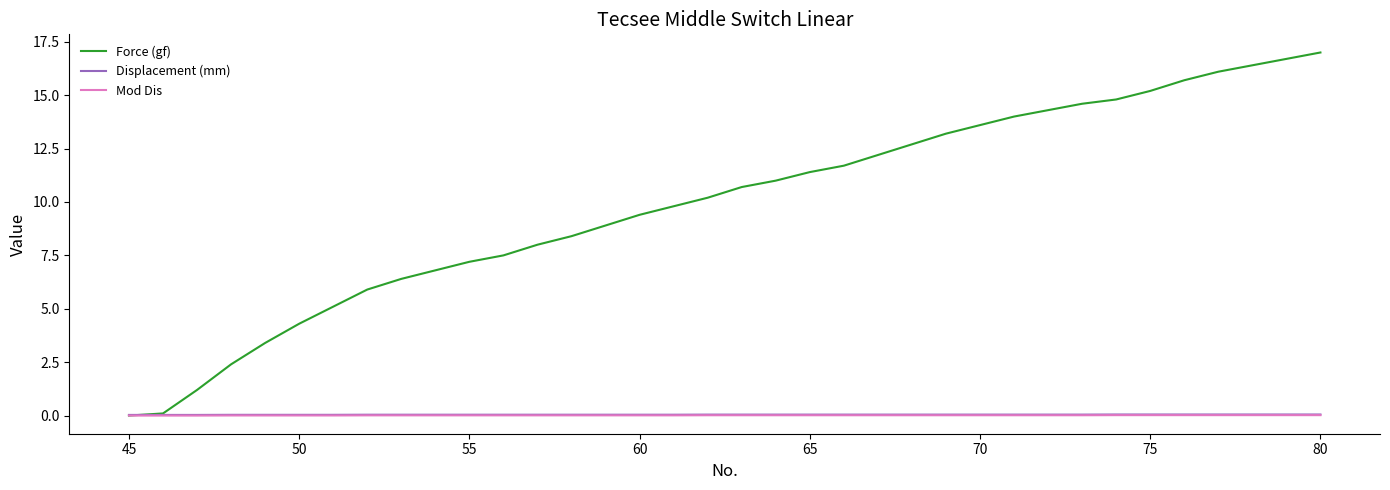

True or false: Force (gf) has more than 2 interior local peaks.

False